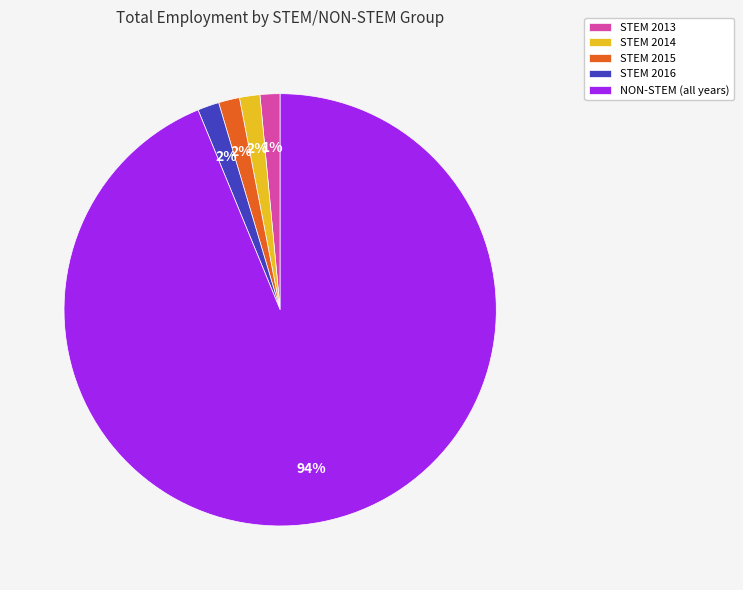

What is the largest slice in the pie chart?

NON-STEM (all years)